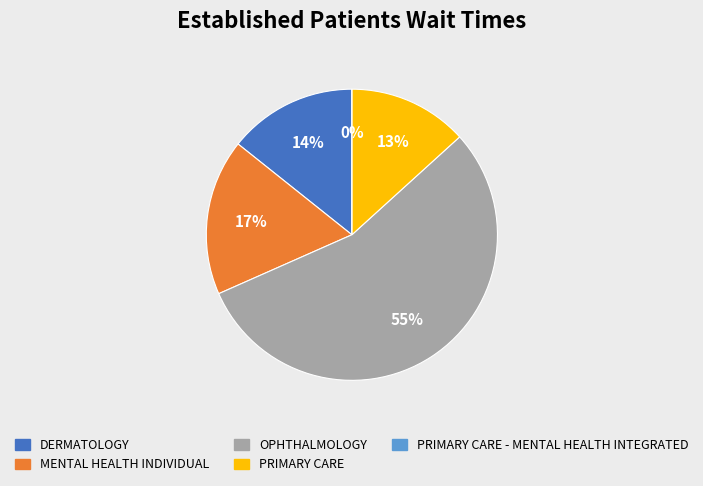

To the nearest percent, what is the combined percentage of MENTAL HEALTH INDIVIDUAL and PRIMARY CARE - MENTAL HEALTH INTEGRATED?

17%